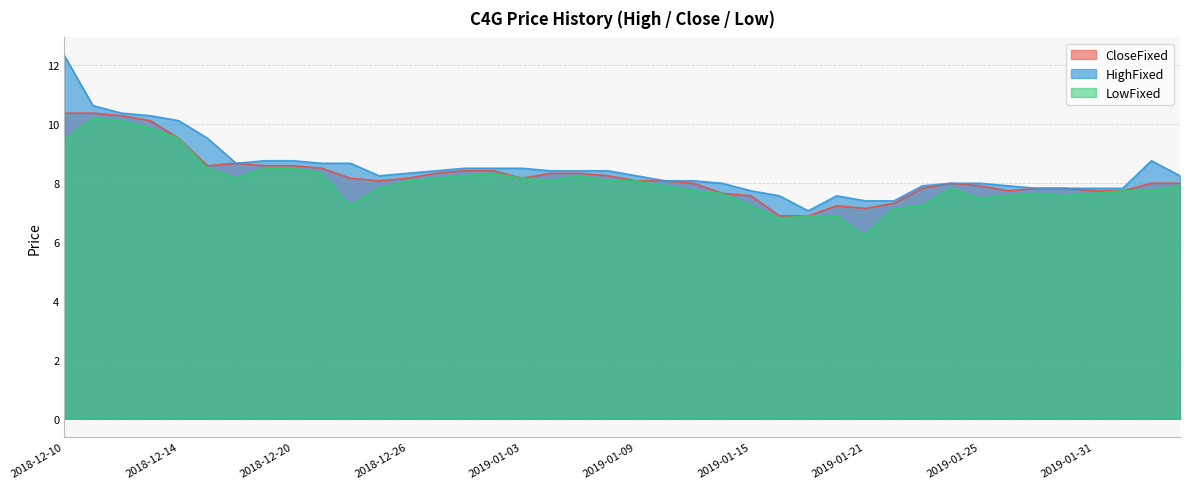

Where is the first local minimum for HighFixed?

20181218